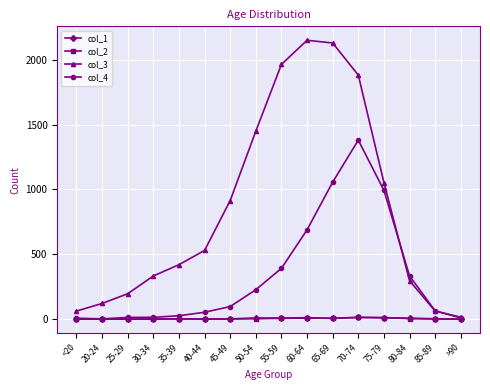

Which series has the largest total across all categories?

col_3